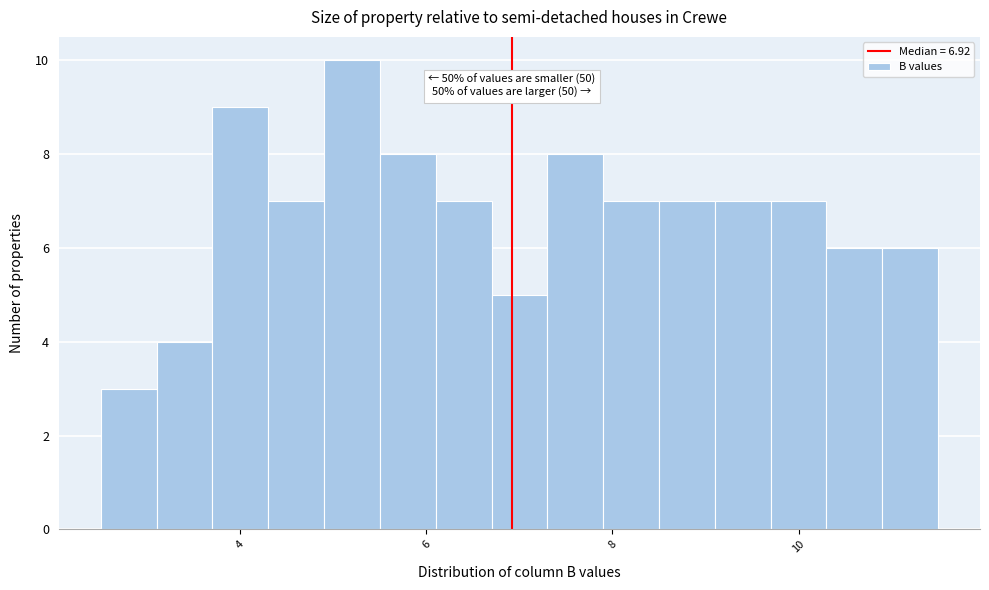

Around what value on the x-axis is the tallest bar? Give the approximate position of its centre, as read against the axis.

5.2